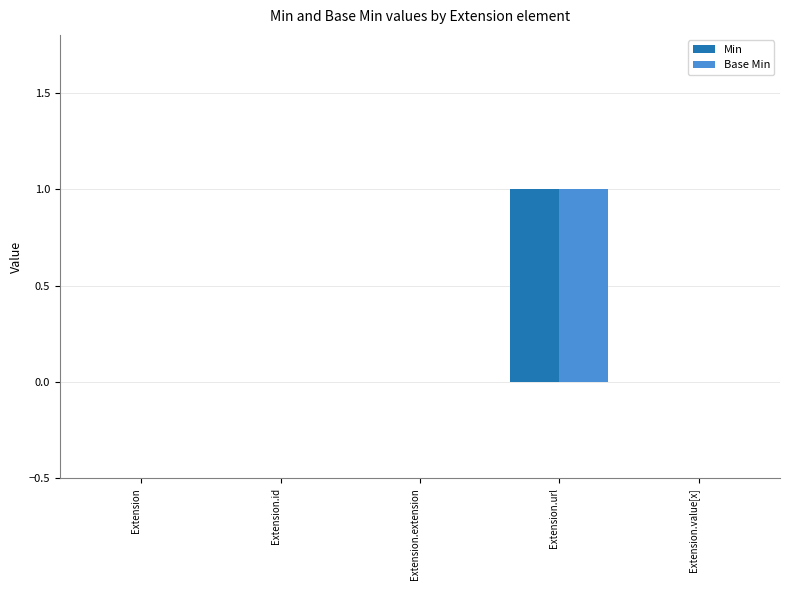

At which category is the sum across all series the highest?

Extension.url